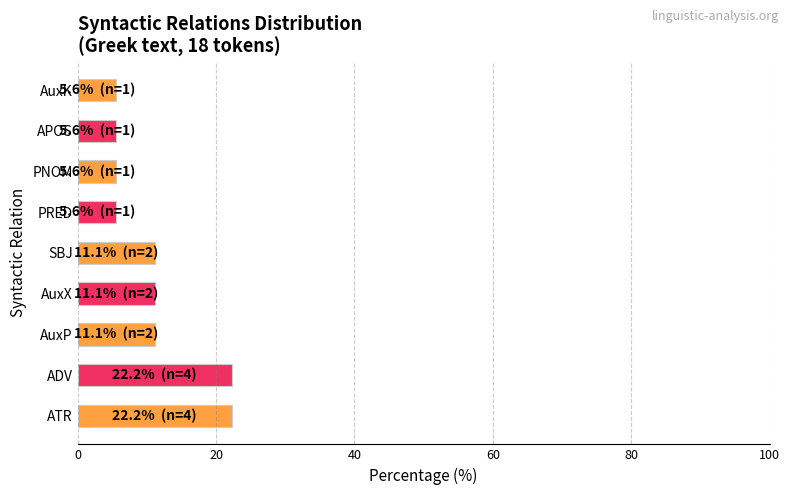

What is the smallest value displayed?

5.6